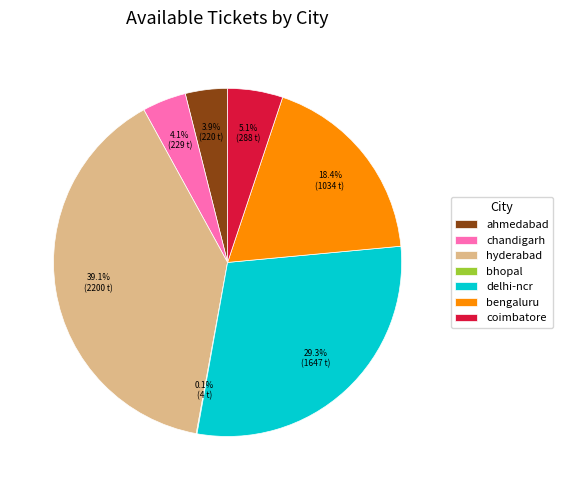

Is it true that delhi-ncr is 29% of the pie?

True